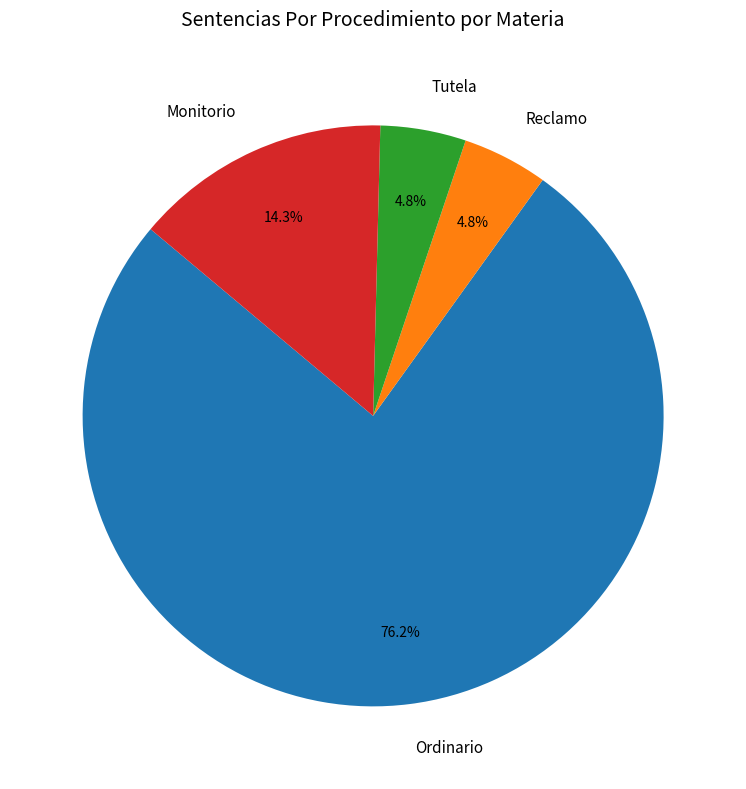

What percentage is NOT represented by Monitorio?

85.7%